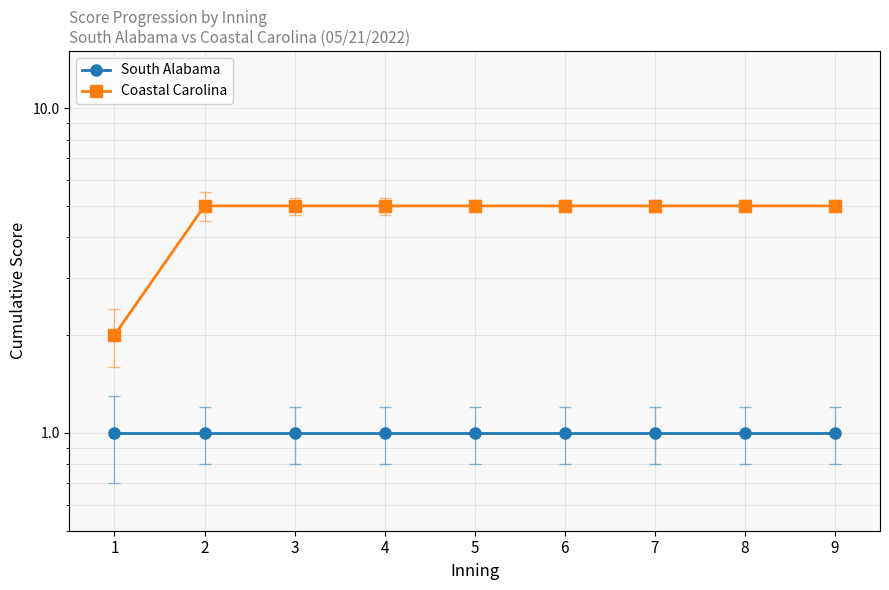

Which series has the largest total across all categories?

Coastal Carolina